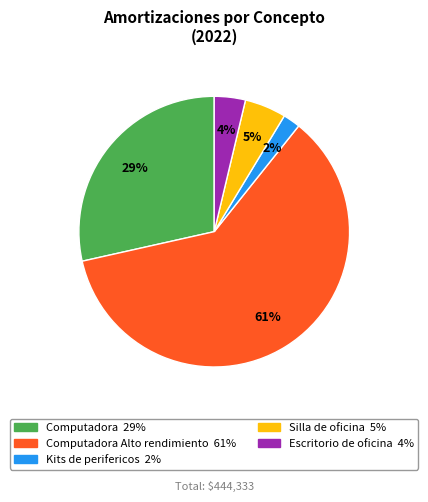

Is there a majority slice in this chart?

Yes